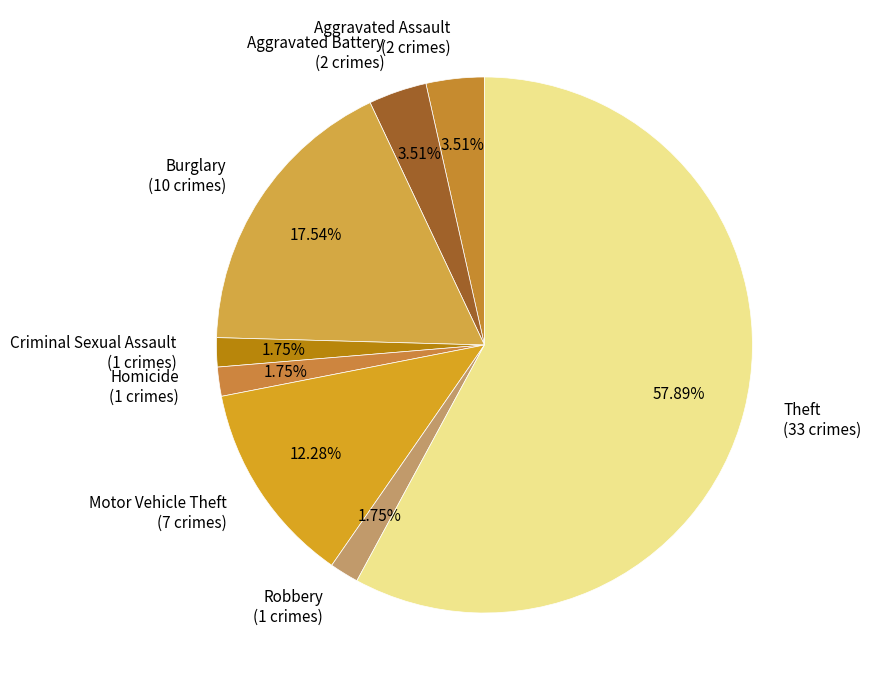

Does Robbery (1 crimes) represent more than half of the total?

No